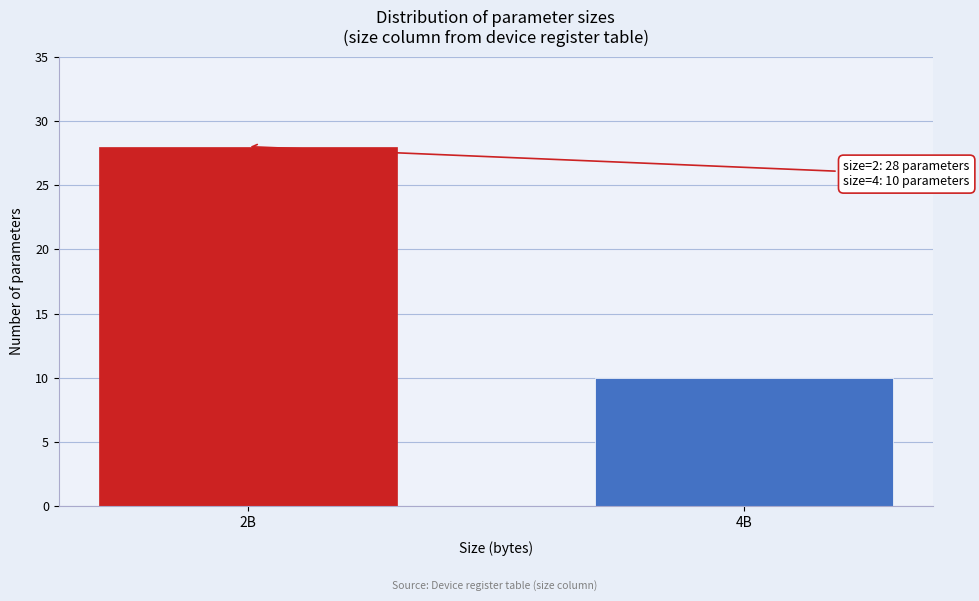

Reading right to left, list all the values displayed in this chart.

10	28